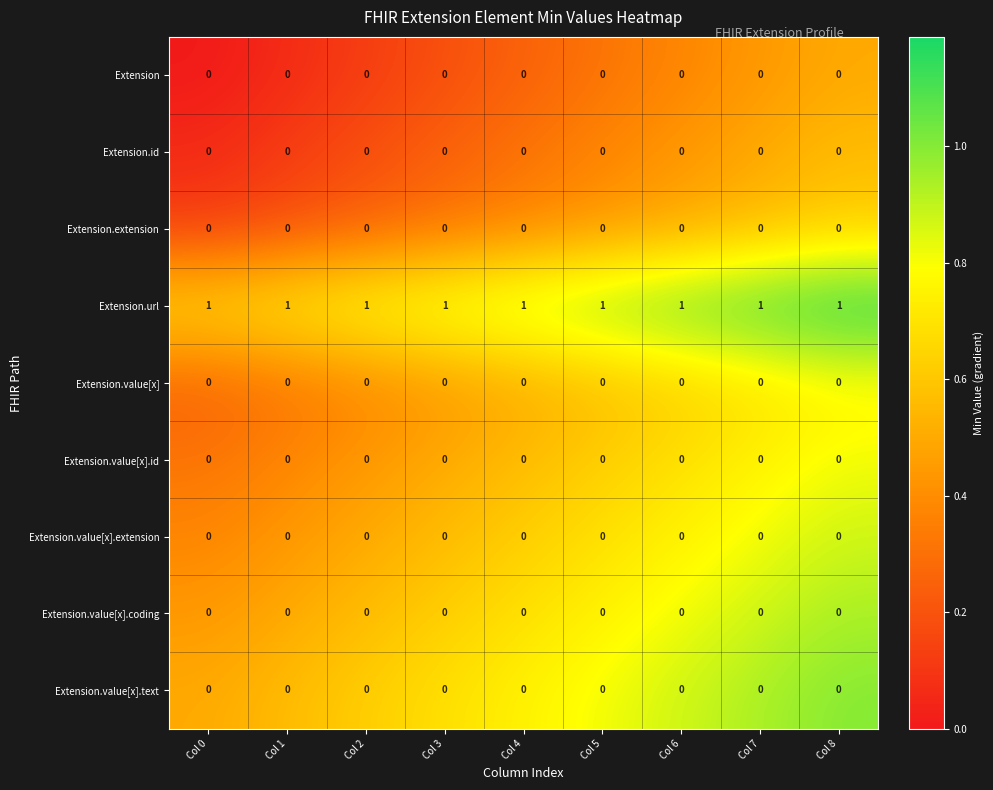

At how many categories does at least one series exceed 0?

9